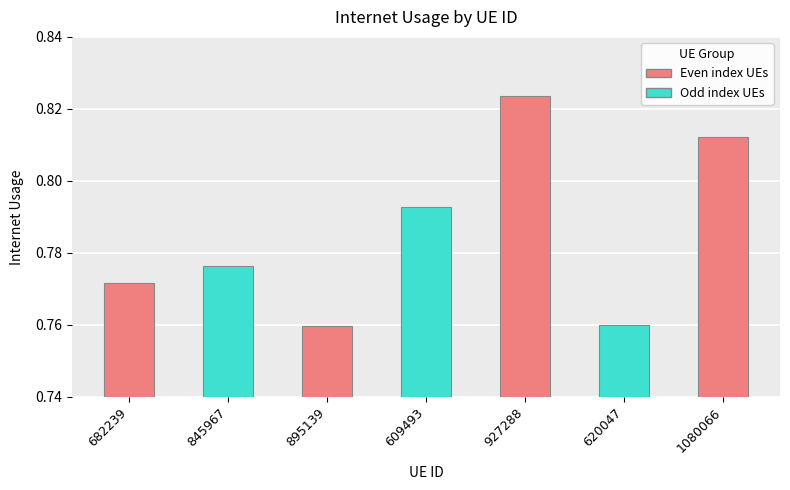

What is the label of the 5th bar from the left?

927288